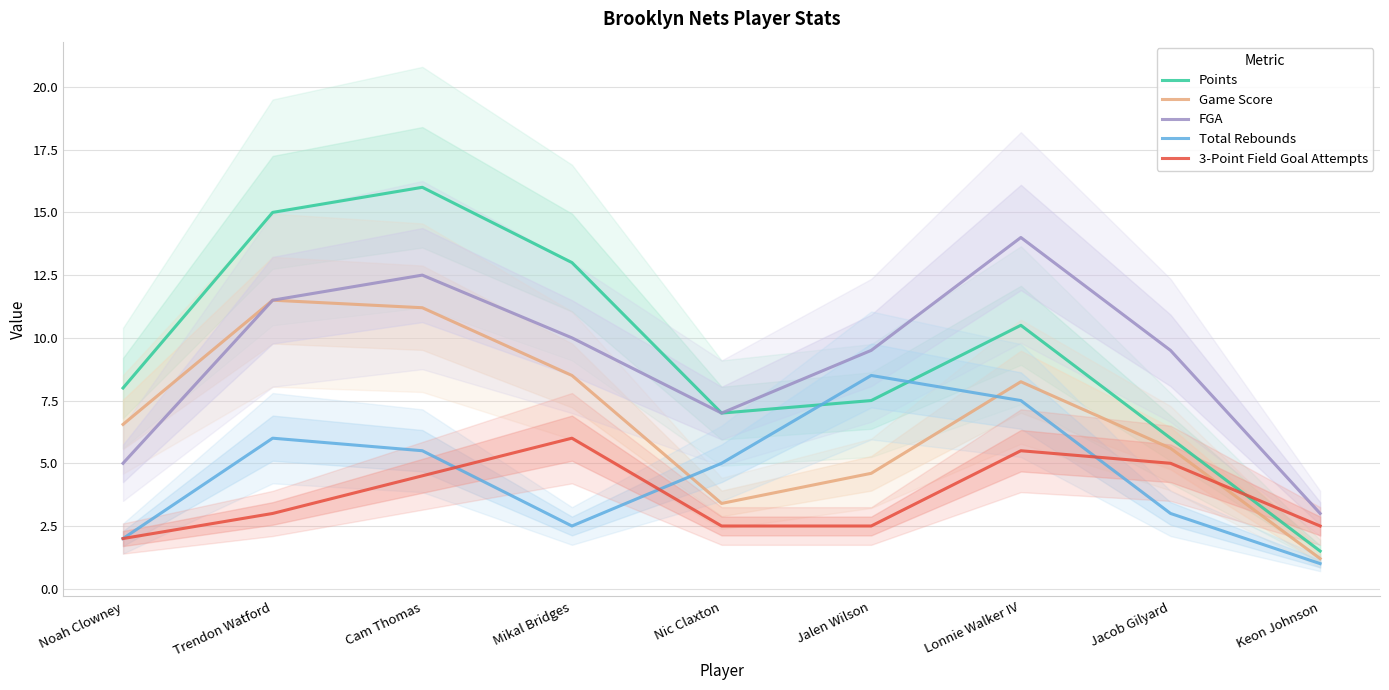

How many interior local peaks does the Points series have?

2